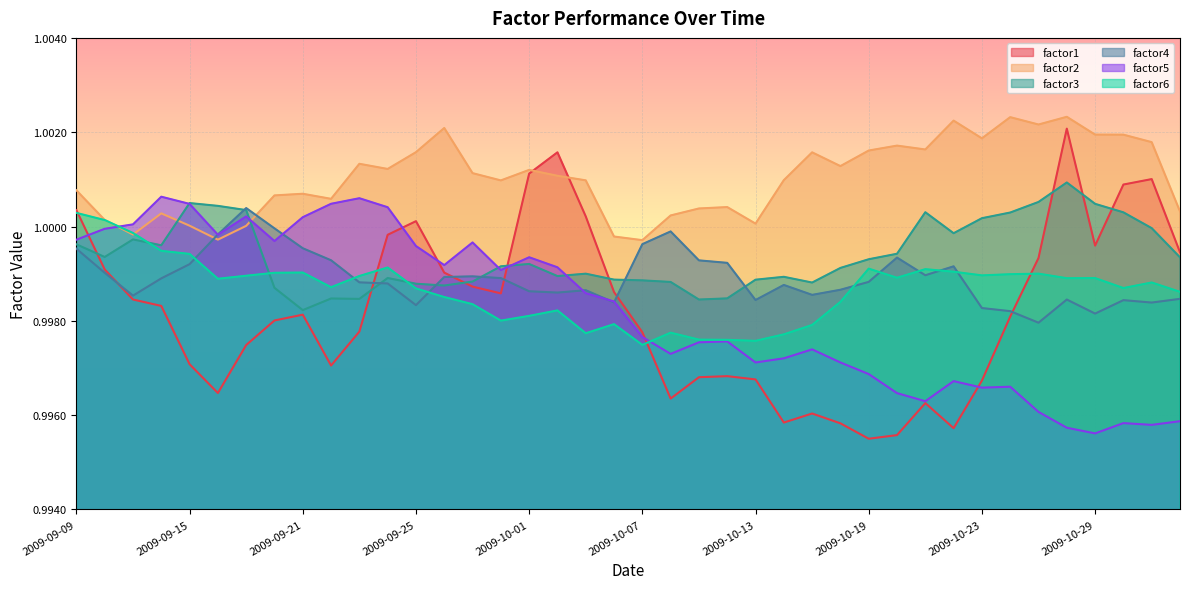

Reading right to left, list all the values displayed in this chart.

factor1: 1.0	1.0	1.0	1.0	1.0	1.0	1.0	1.0	1.0	1.0	1.0	1.0	1.0	1.0	1.0	1.0	1.0	1.0	1.0	1.0	1.0	1.0	1.0	1.0	1.0	1.0	1.0	1.0	1.0	1.0	1.0	1.0	1.0	1.0	1.0	1.0	1.0	1.0	1.0	1.0
factor2: 1.0	1.0	1.0	1.0	1.0	1.0	1.0	1.0	1.0	1.0	1.0	1.0	1.0	1.0	1.0	1.0	1.0	1.0	1.0	1.0	1.0	1.0	1.0	1.0	1.0	1.0	1.0	1.0	1.0	1.0	1.0	1.0	1.0	1.0	1.0	1.0	1.0	1.0	1.0	1.0
factor3: 1.0	1.0	1.0	1.0	1.0	1.0	1.0	1.0	1.0	1.0	1.0	1.0	1.0	1.0	1.0	1.0	1.0	1.0	1.0	1.0	1.0	1.0	1.0	1.0	1.0	1.0	1.0	1.0	1.0	1.0	1.0	1.0	1.0	1.0	1.0	1.0	1.0	1.0	1.0	1.0
factor4: 1.0	1.0	1.0	1.0	1.0	1.0	1.0	1.0	1.0	1.0	1.0	1.0	1.0	1.0	1.0	1.0	1.0	1.0	1.0	1.0	1.0	1.0	1.0	1.0	1.0	1.0	1.0	1.0	1.0	1.0	1.0	1.0	1.0	1.0	1.0	1.0	1.0	1.0	1.0	1.0
factor5: 1.0	1.0	1.0	1.0	1.0	1.0	1.0	1.0	1.0	1.0	1.0	1.0	1.0	1.0	1.0	1.0	1.0	1.0	1.0	1.0	1.0	1.0	1.0	1.0	1.0	1.0	1.0	1.0	1.0	1.0	1.0	1.0	1.0	1.0	1.0	1.0	1.0	1.0	1.0	1.0
factor6: 1.0	1.0	1.0	1.0	1.0	1.0	1.0	1.0	1.0	1.0	1.0	1.0	1.0	1.0	1.0	1.0	1.0	1.0	1.0	1.0	1.0	1.0	1.0	1.0	1.0	1.0	1.0	1.0	1.0	1.0	1.0	1.0	1.0	1.0	1.0	1.0	1.0	1.0	1.0	1.0